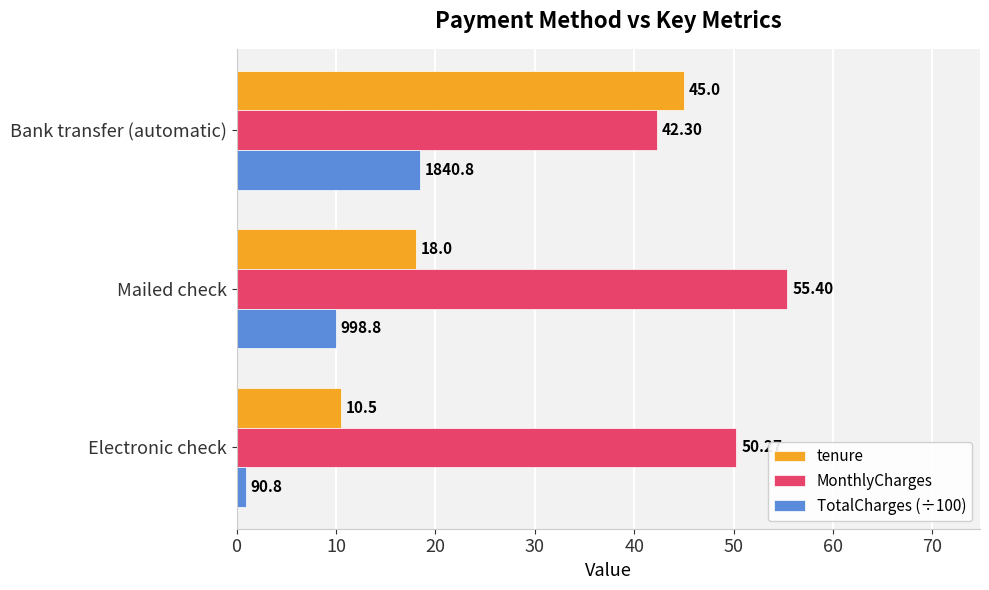

What is the difference between the maximum and minimum values in the MonthlyCharges series?

13.1